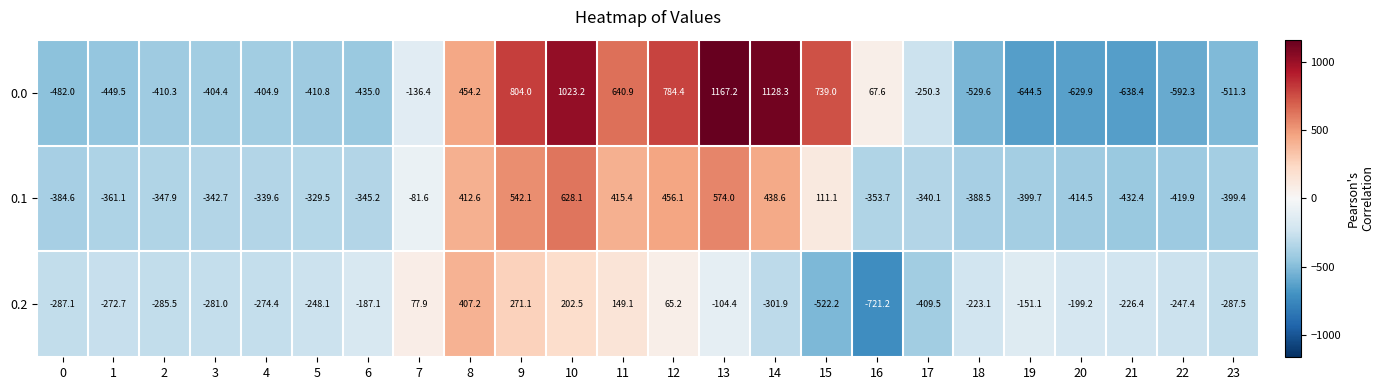

Which series has the largest range (max minus min)?

0.0